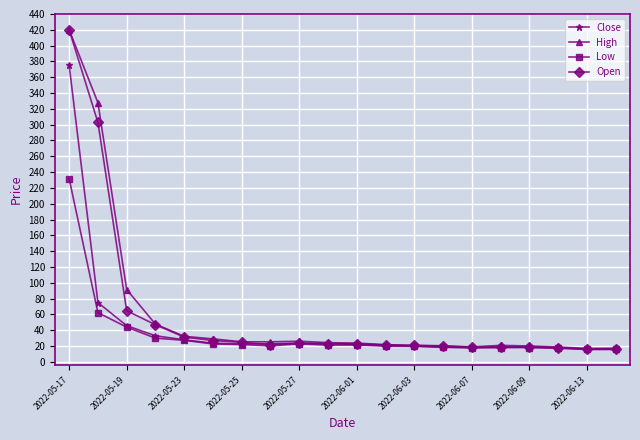

What is the sum of all Low values?

685.8